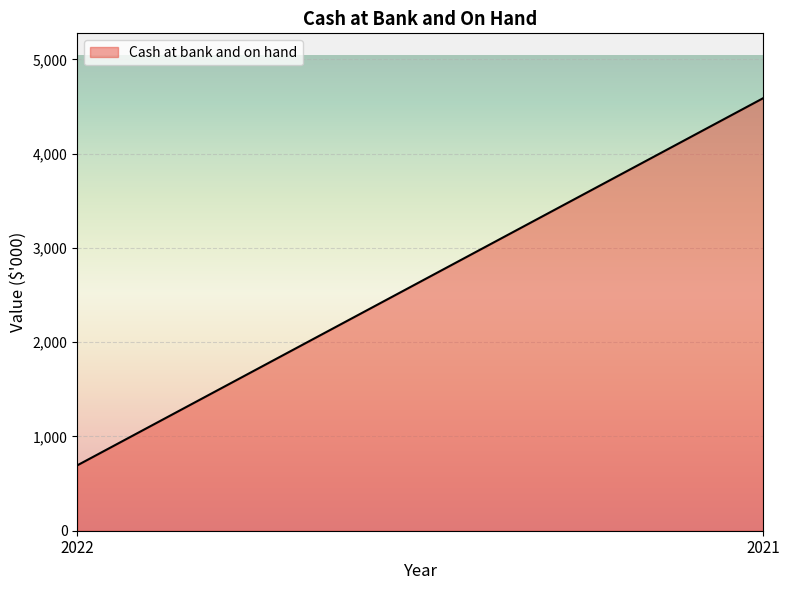

List the labels in order of value, smallest first.

2022, 2021